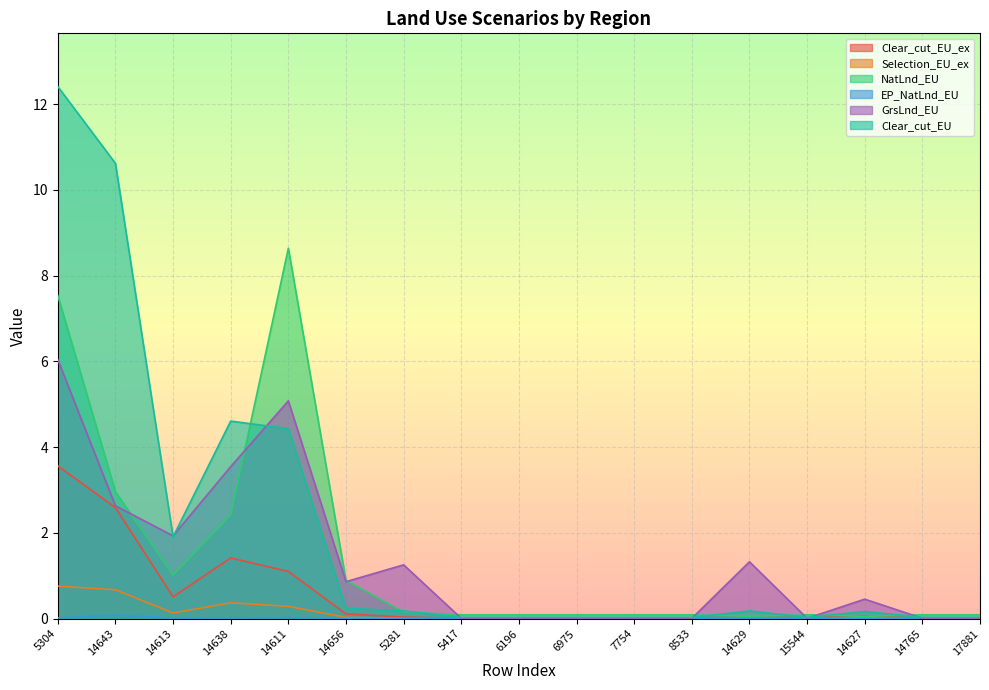

Where is the first local minimum for NatLnd_EU?

14613